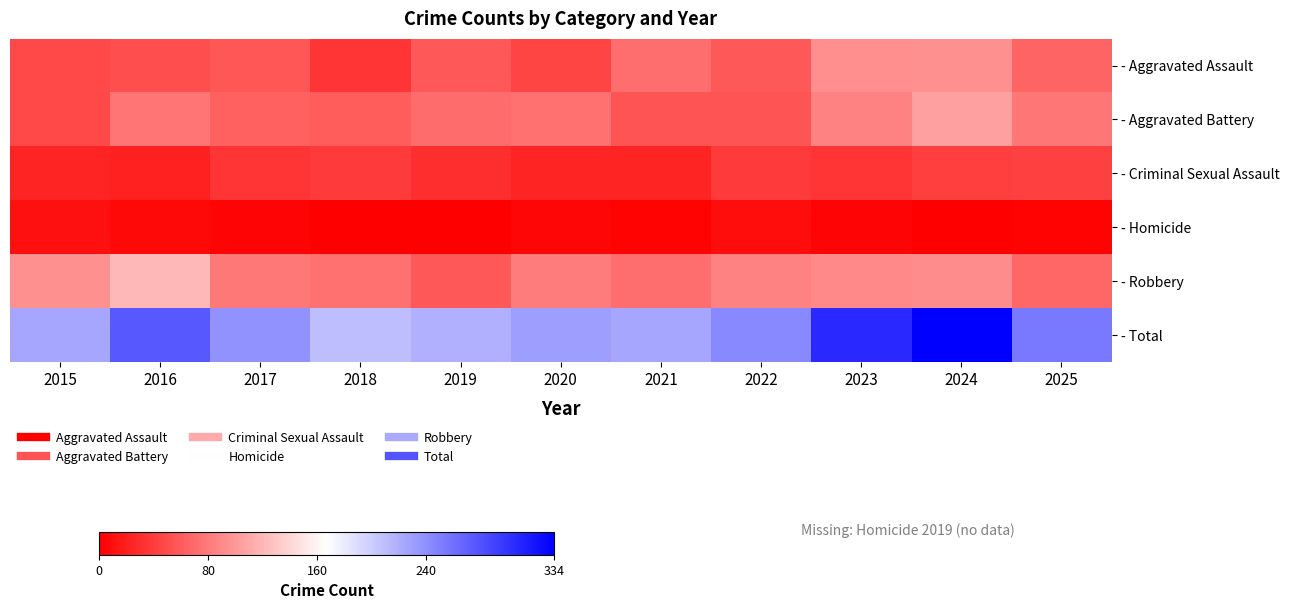

At how many categories does at least one series exceed 13?

11